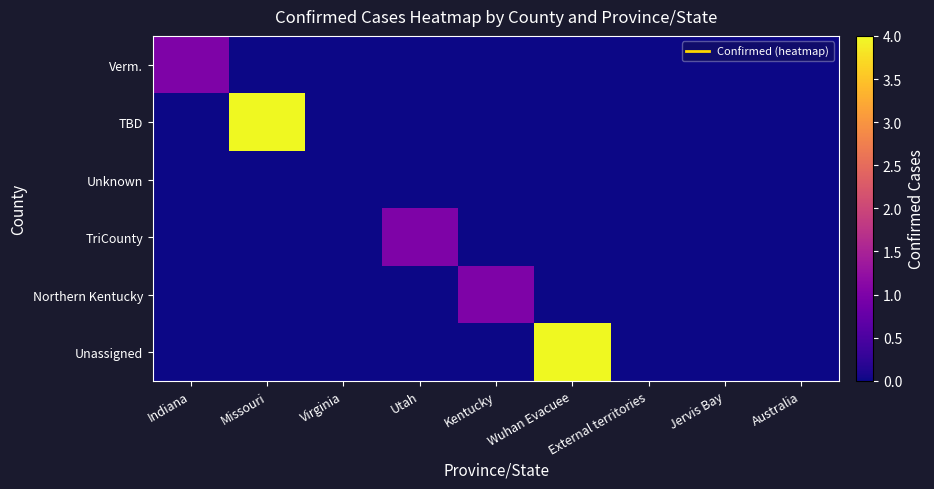

Reading left to right, extract all data points from this chart.

Verm.: Indiana=1	Missouri=0	Virginia=0	Utah=0	Kentucky=0	Wuhan Evacuee=0	External territories=0	Jervis Bay=0	Australia=0
TBD: Indiana=0	Missouri=4	Virginia=0	Utah=0	Kentucky=0	Wuhan Evacuee=0	External territories=0	Jervis Bay=0	Australia=0
Unknown: Indiana=0	Missouri=0	Virginia=0	Utah=0	Kentucky=0	Wuhan Evacuee=0	External territories=0	Jervis Bay=0	Australia=0
TriCounty: Indiana=0	Missouri=0	Virginia=0	Utah=1	Kentucky=0	Wuhan Evacuee=0	External territories=0	Jervis Bay=0	Australia=0
Northern Kentucky: Indiana=0	Missouri=0	Virginia=0	Utah=0	Kentucky=1	Wuhan Evacuee=0	External territories=0	Jervis Bay=0	Australia=0
Unassigned: Indiana=0	Missouri=0	Virginia=0	Utah=0	Kentucky=0	Wuhan Evacuee=4	External territories=0	Jervis Bay=0	Australia=0